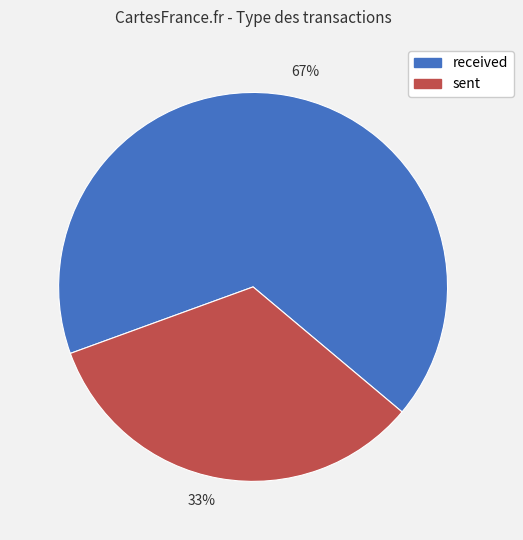

Which has a higher value, 33% or 67%?

67%